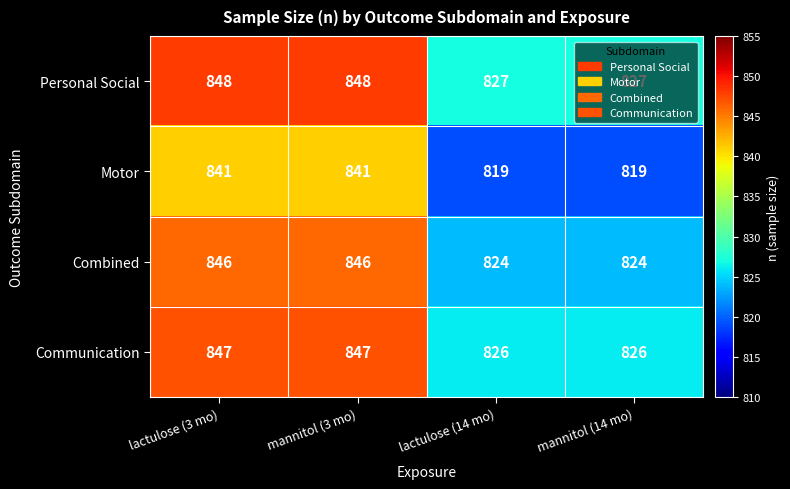

How many Communication values are between 826 and 847?

4